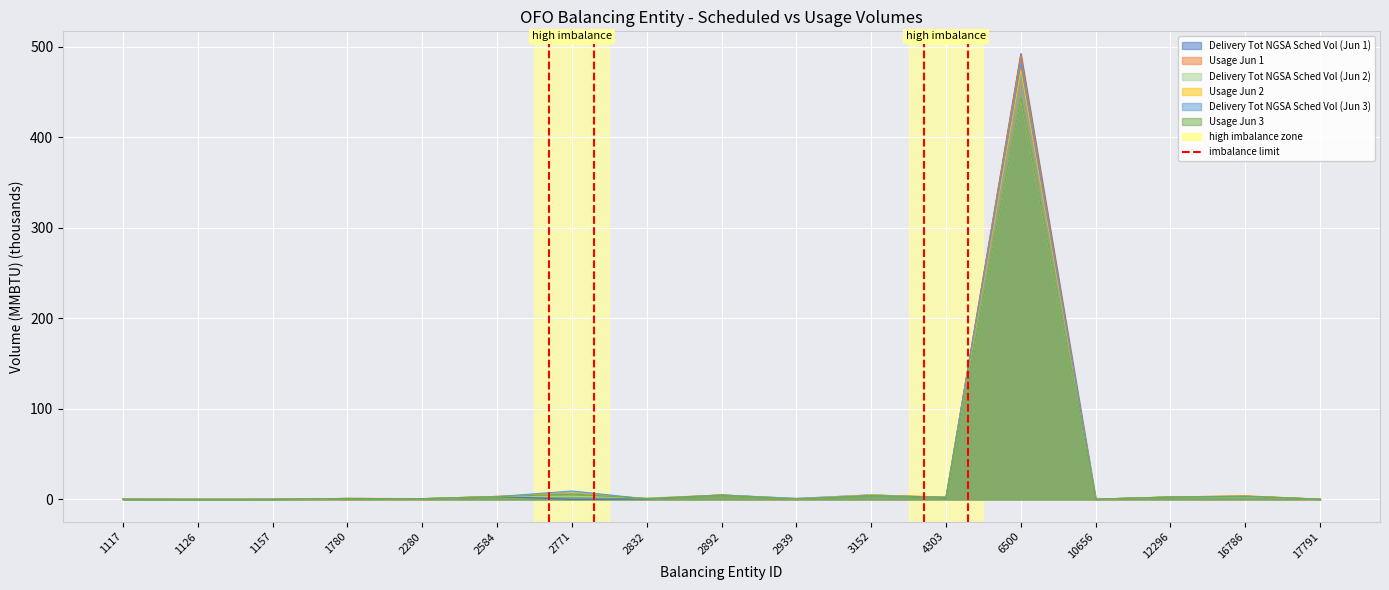

Reading right to left, transcribe all the data shown in this chart.

Delivery Tot NGSA Sched Vol (Jun 1): 0.1	3.5	2.6	0.2	492.3	1.7	4.9	1.0	4.8	0.5	0.0	3.2	0.7	1.0	0.1	0.0	0.2
Usage Jun 1: 0.2	3.8	2.7	0.2	490.2	2.6	4.7	0.2	4.9	1.0	6.4	3.3	0.8	1.1	0.1	0.1	0.2
Delivery Tot NGSA Sched Vol (Jun 2): 0.1	2.8	2.6	0.2	442.4	2.1	4.9	1.0	4.7	1.4	3.4	3.2	0.7	1.0	0.1	0.0	0.2
Usage Jun 2: 0.2	3.7	2.6	0.2	474.4	2.5	4.5	0.2	4.8	1.0	6.2	3.2	0.8	1.0	0.1	0.1	0.2
Delivery Tot NGSA Sched Vol (Jun 3): 0.2	3.2	2.6	0.2	481.6	2.2	4.2	0.7	4.8	0.5	9.3	3.0	0.7	0.9	0.1	0.0	0.2
Usage Jun 3: 0.2	3.5	2.5	0.2	443.6	2.3	4.2	0.2	4.5	0.9	5.8	3.0	0.8	1.0	0.1	0.1	0.2